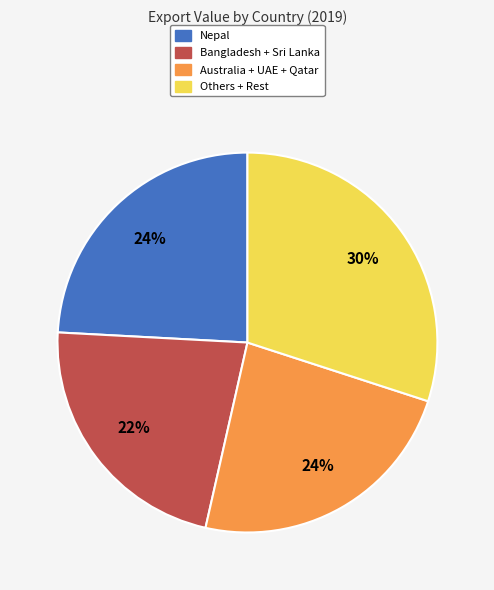

To the nearest percent, what is the difference between the largest and smallest slice percentages?

8%